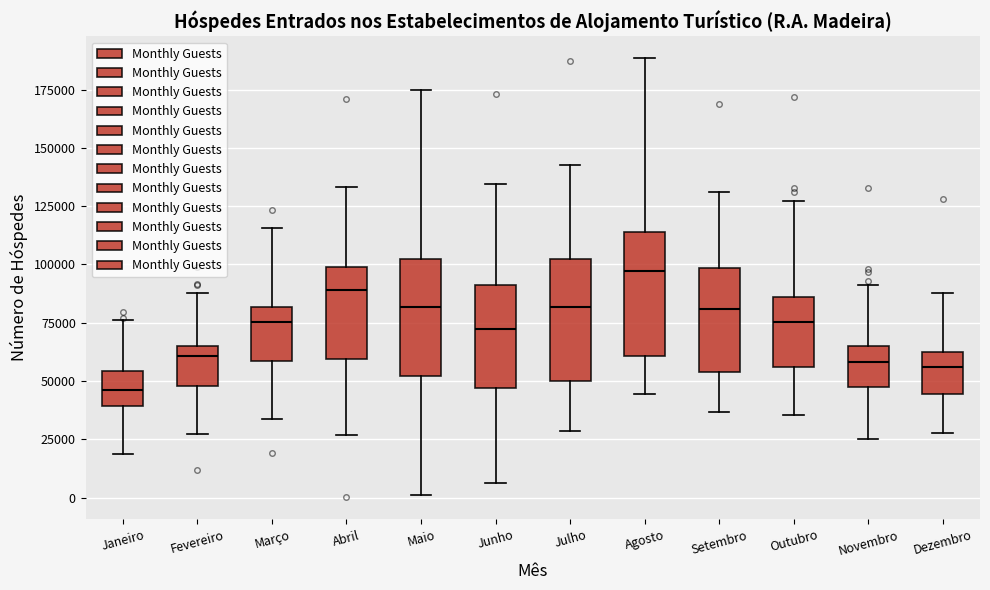

Reading left to right, transcribe this box plot: for each box, give where its median line is, the range the box spans, and where its two whiskers end, as read against the y-axis. The values are not printed on the chart, so give them approximately, as read against the axis.

Janeiro: median 45000, box 40000 to 55000, whiskers 20000 to 75000
Fevereiro: median 60000, box 50000 to 65000, whiskers 25000 to 90000
Março: median 75000, box 60000 to 80000, whiskers 35000 to 115000
Abril: median 90000, box 60000 to 100000, whiskers 25000 to 135000
Maio: median 80000, box 50000 to 100000, whiskers 0 to 175000
Junho: median 70000, box 45000 to 90000, whiskers 5000 to 135000
Julho: median 80000, box 50000 to 100000, whiskers 30000 to 145000
Agosto: median 95000, box 60000 to 115000, whiskers 45000 to 190000
Setembro: median 80000, box 55000 to 100000, whiskers 35000 to 130000
Outubro: median 75000, box 55000 to 85000, whiskers 35000 to 125000
Novembro: median 60000, box 45000 to 65000, whiskers 25000 to 90000
Dezembro: median 55000, box 45000 to 60000, whiskers 30000 to 90000